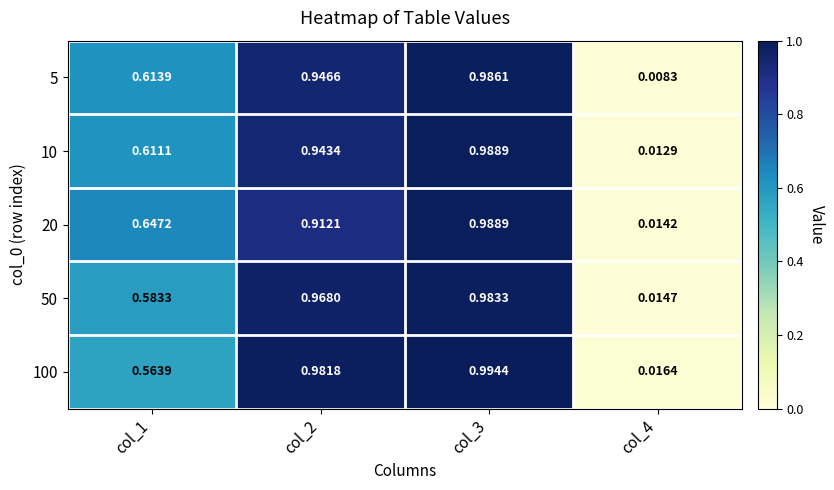

Is the value of 5 at col_2 greater than the value of 100 at col_1?

Yes